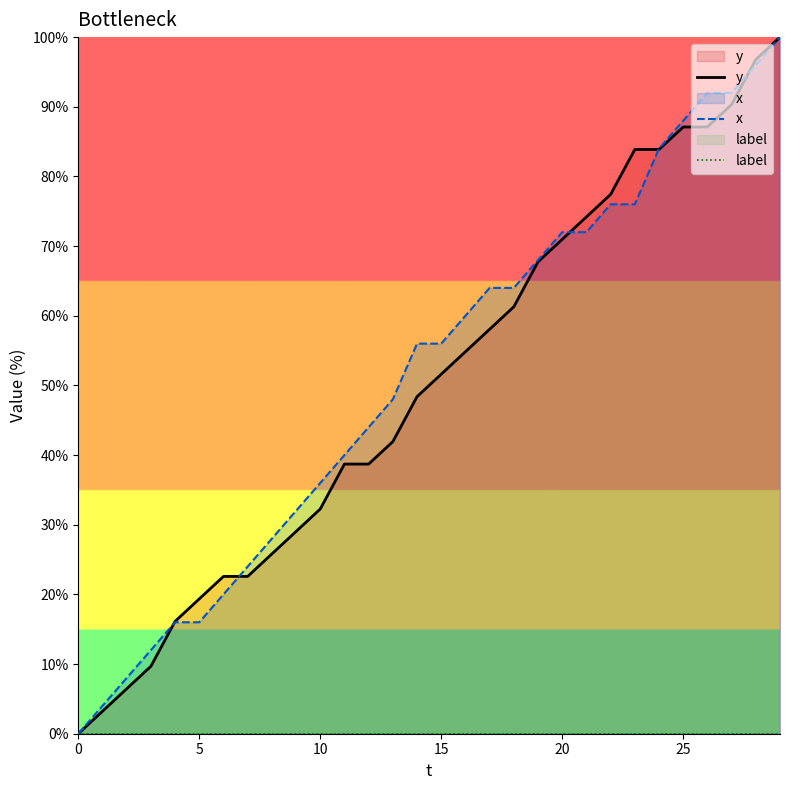

After their last crossing, which series has the higher values: y or x?

y